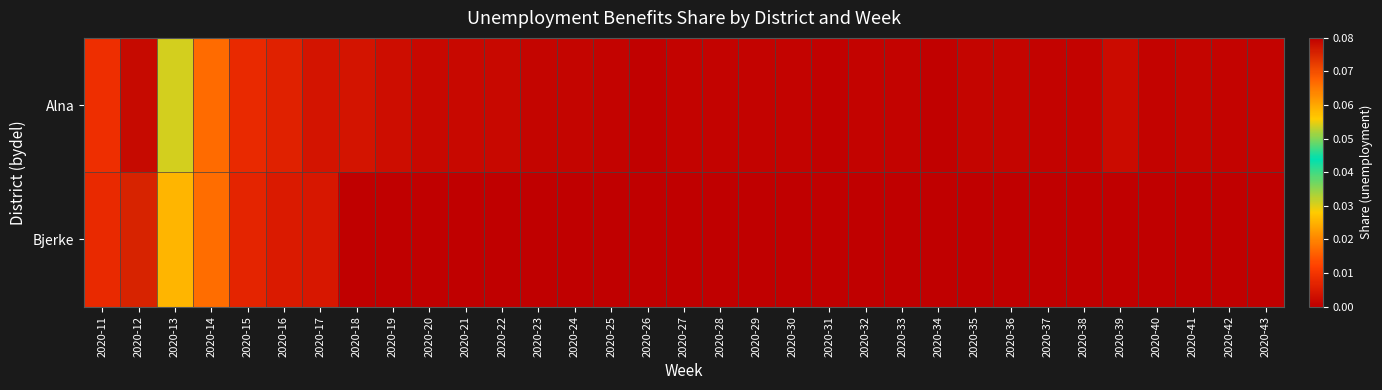

At how many categories does at least one series exceed 0?

33